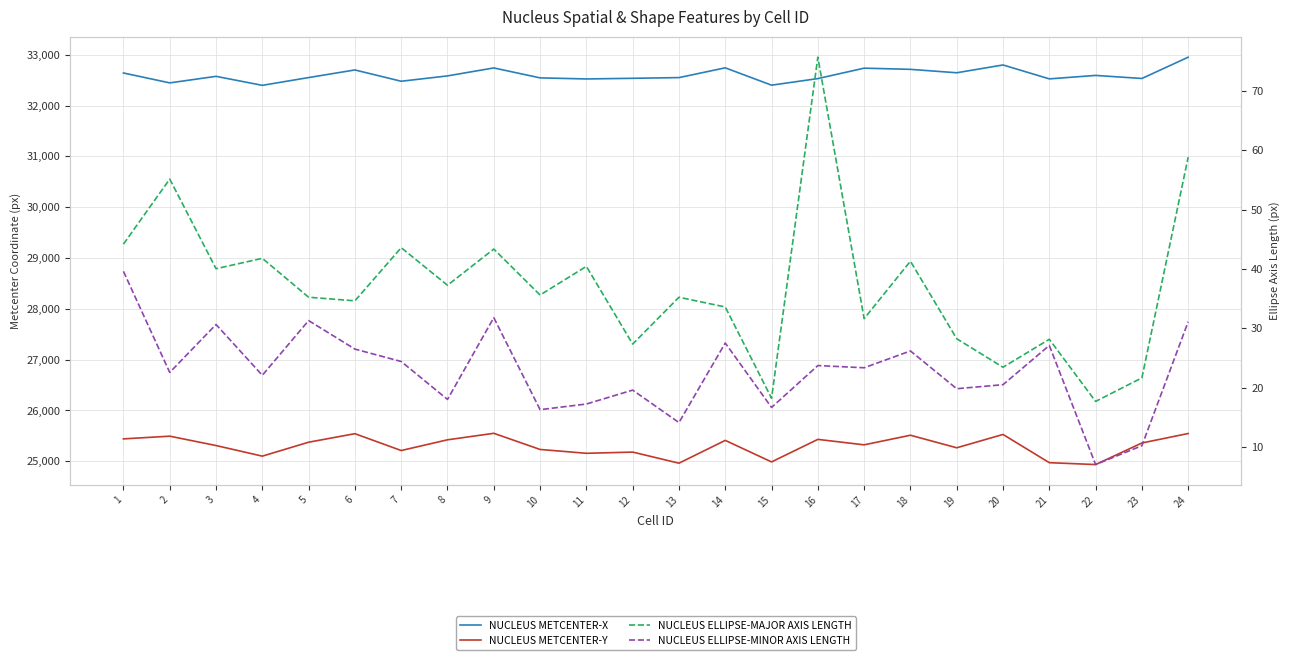

In NUCLEUS ELLIPSE-MAJOR AXIS LENGTH, how many points are higher than both neighbors (excluding endpoints)?

9